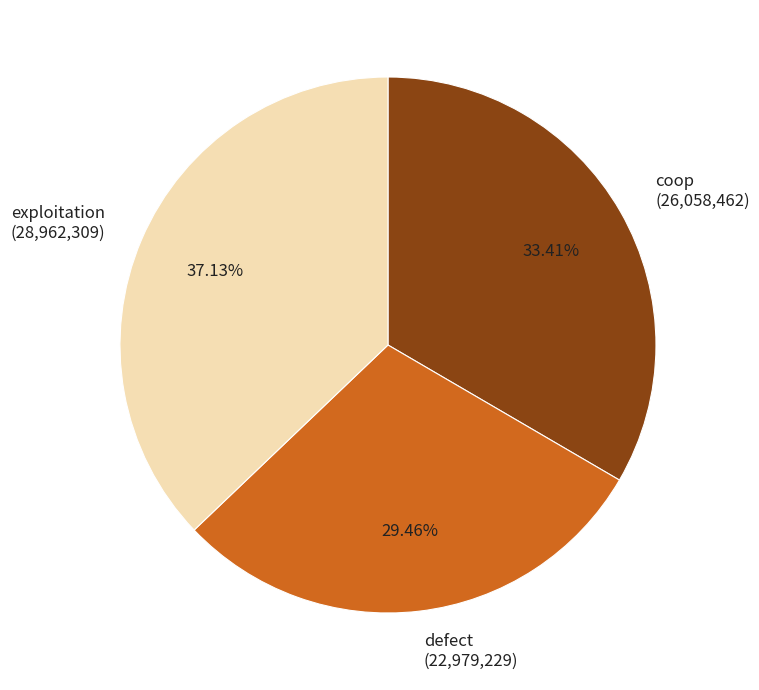

Do exploitation and coop together represent more than half of the pie?

Yes